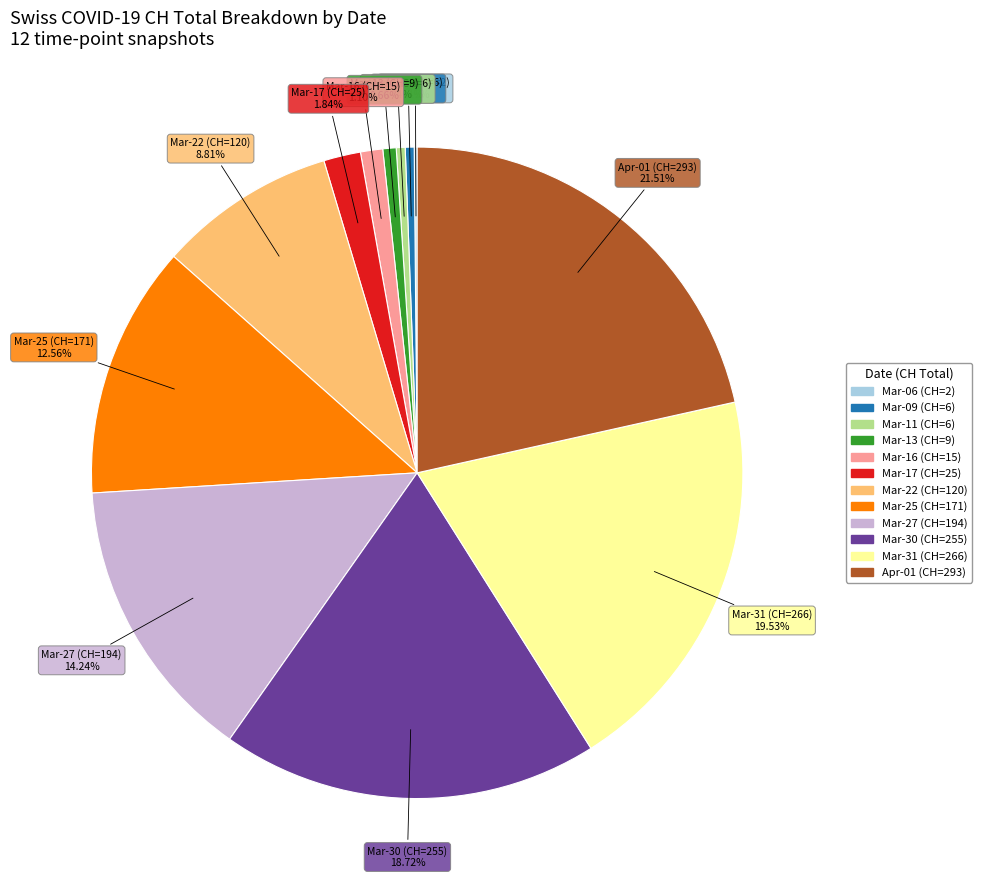

Is there any slice that represents more than half of the pie?

No